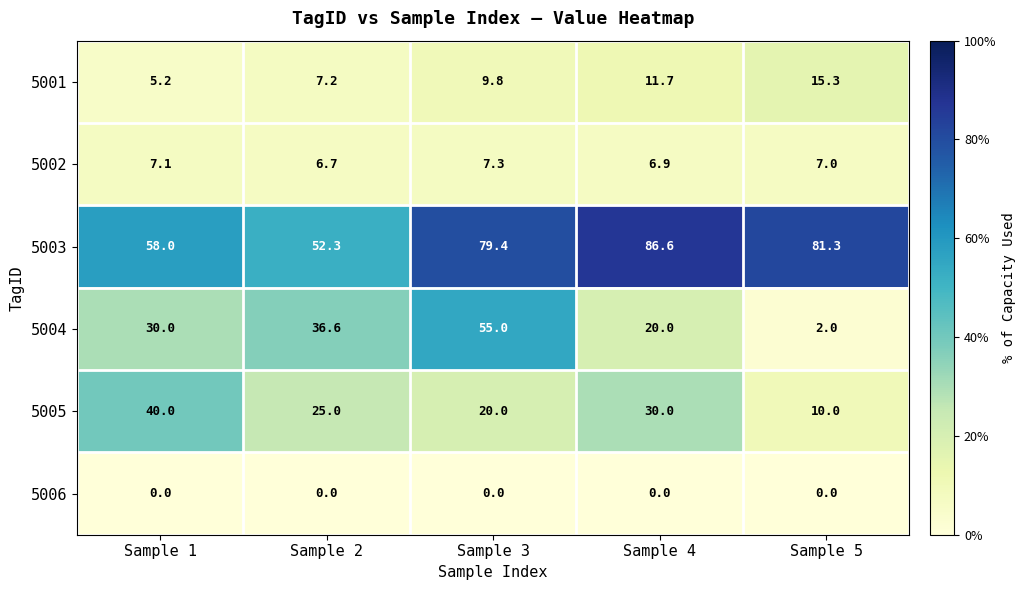

Between Sample 2 and Sample 3, which series saw the biggest shift?

5003